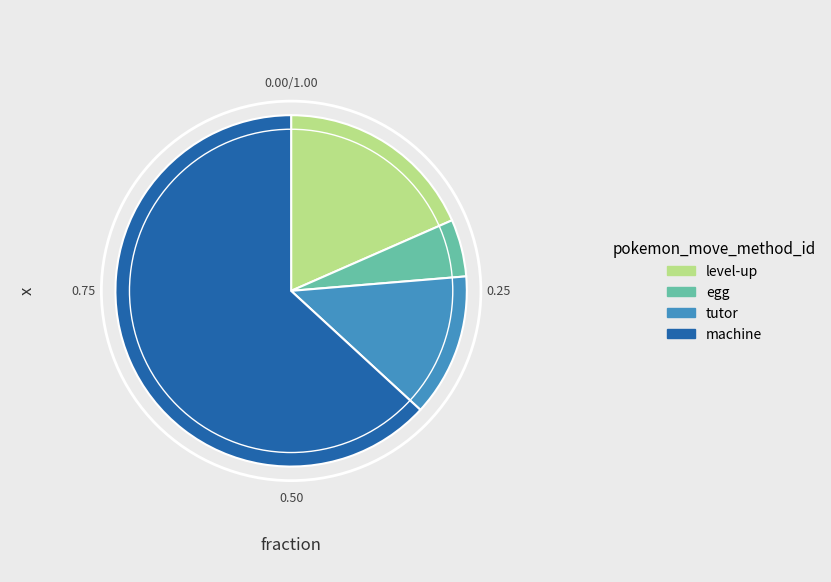

What is the largest slice in the pie chart?

machine